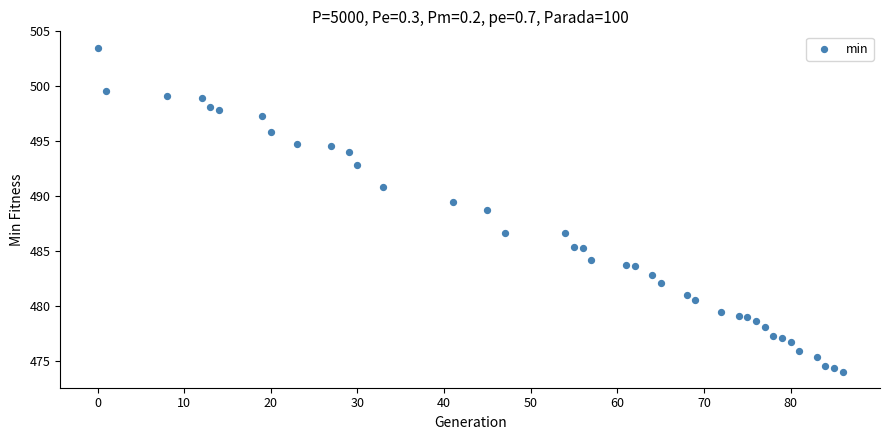

What Y value in the scatter plot is closest to 488?

488.7